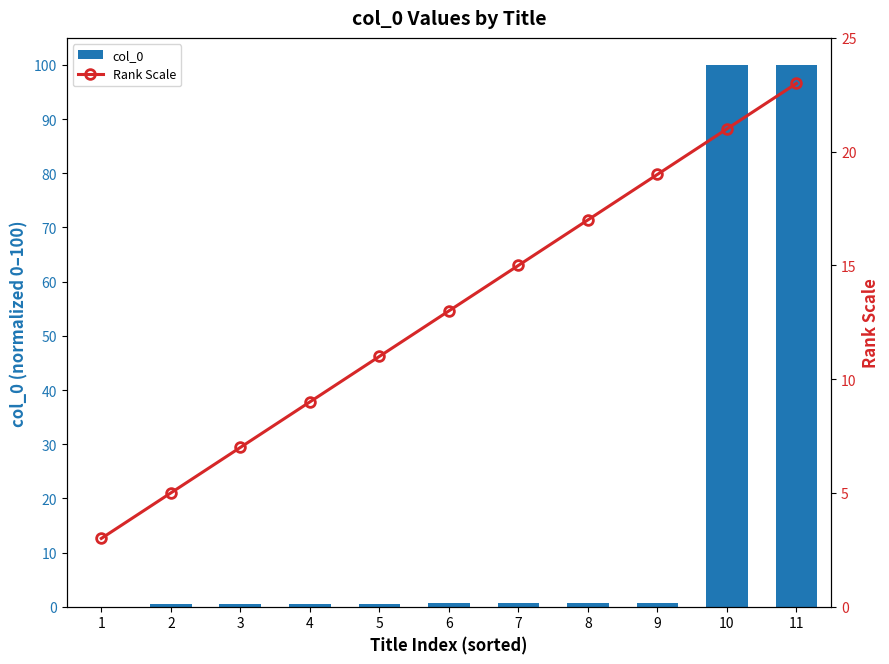

What is the average value of the col_0 series?

18.6